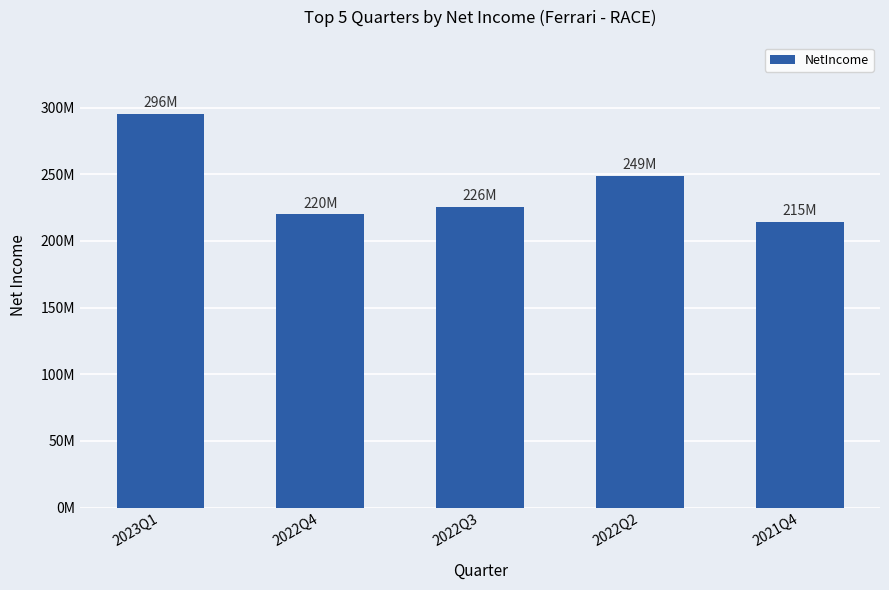

Which category has the lowest value across all series?

2021Q4